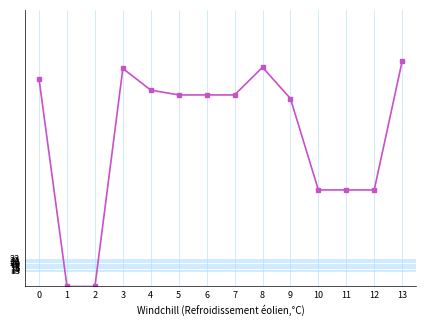

What is the change in value from 1 to 6?

+159.3